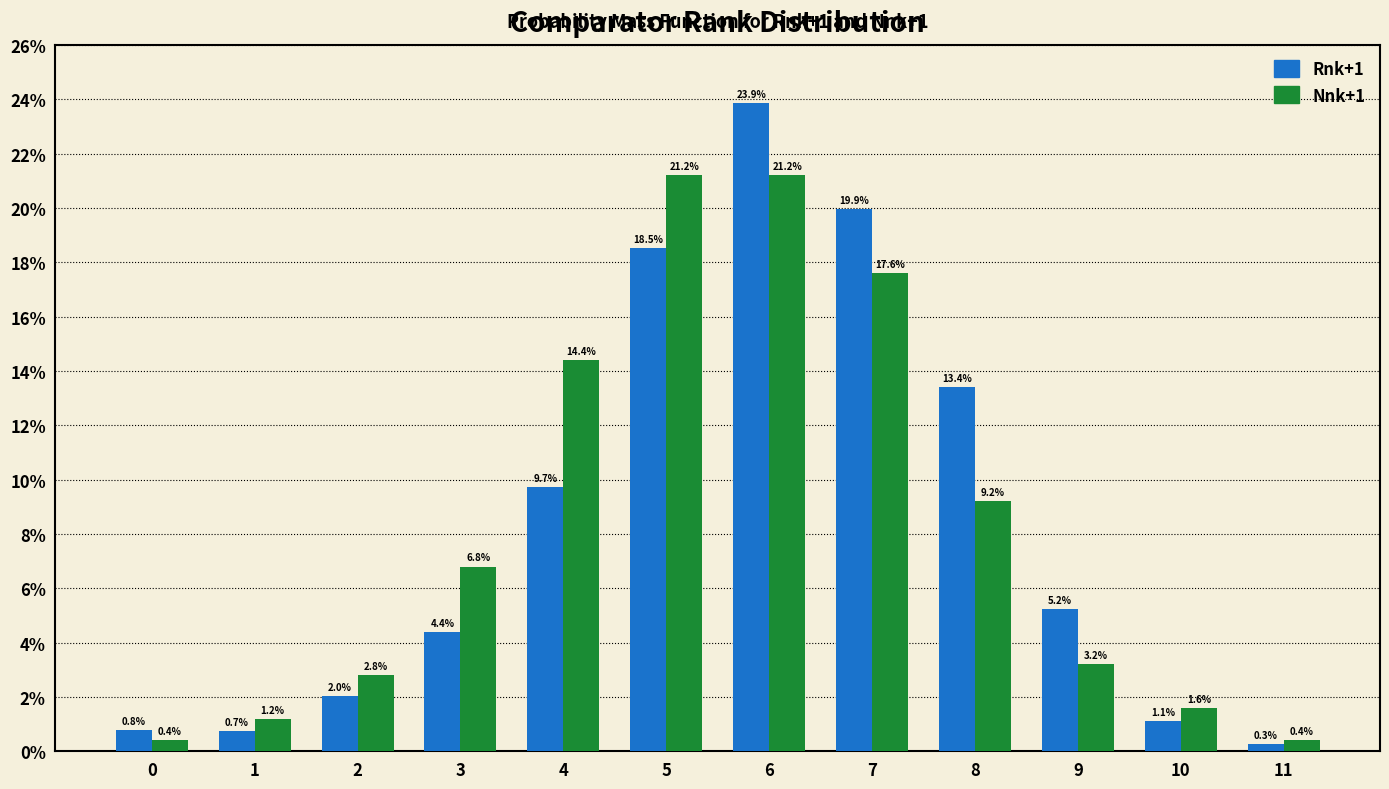

Reading left to right, what are all the values shown in this chart?

Rnk+1: 0=0.8	1=0.7	2=2.0	3=4.4	4=9.7	5=18.5	6=23.9	7=19.9	8=13.4	9=5.2	10=1.1	11=0.3
Nnk+1: 0=0.4	1=1.2	2=2.8	3=6.8	4=14.4	5=21.2	6=21.2	7=17.6	8=9.2	9=3.2	10=1.6	11=0.4